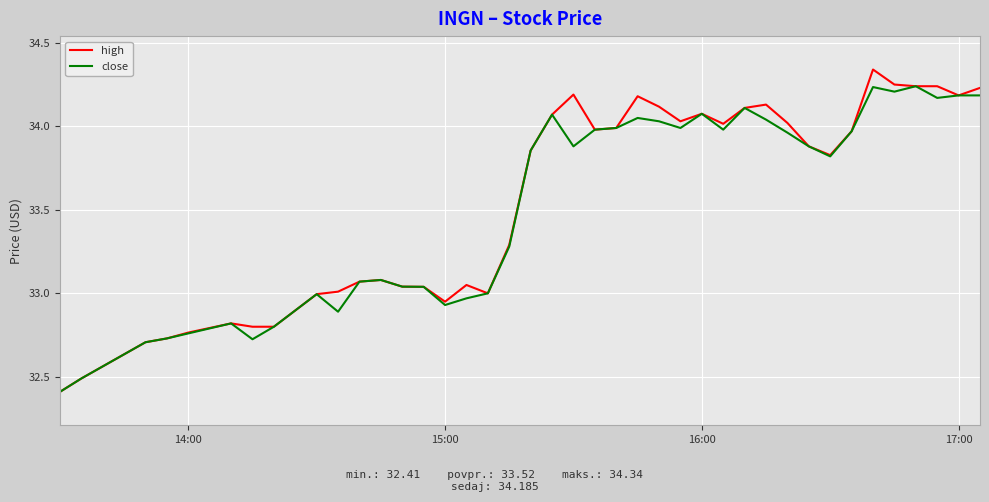

What is the smallest value displayed?

32.4